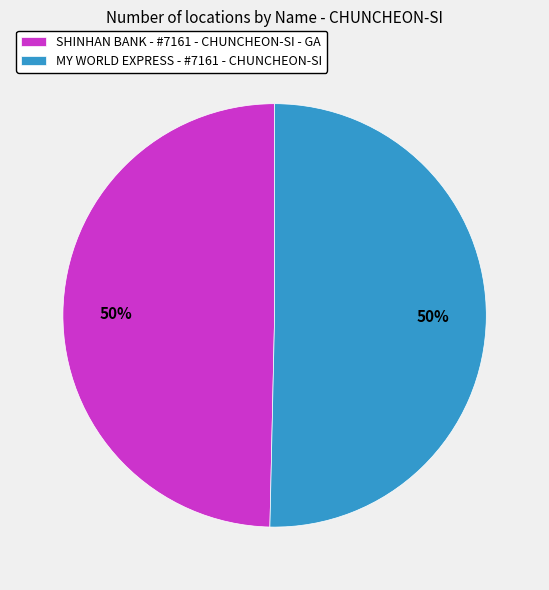

How many slices are in this pie chart?

2